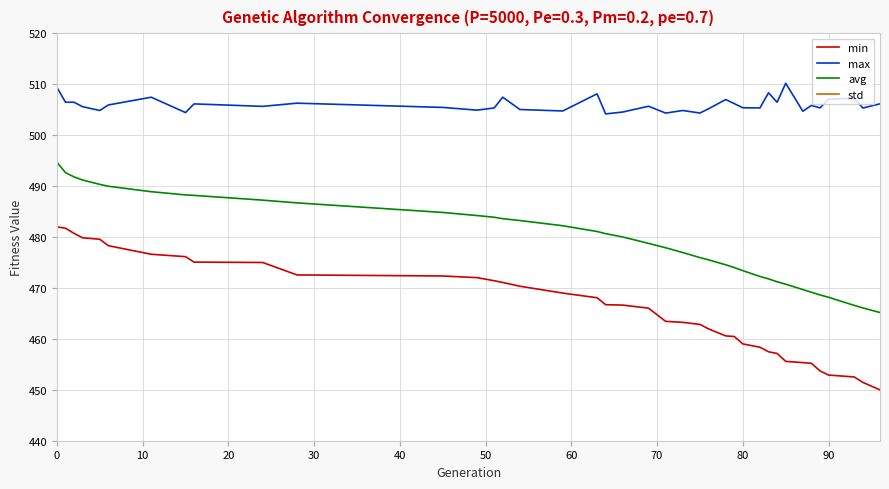

The value of avg at 0 is 805.7. True or false?

False